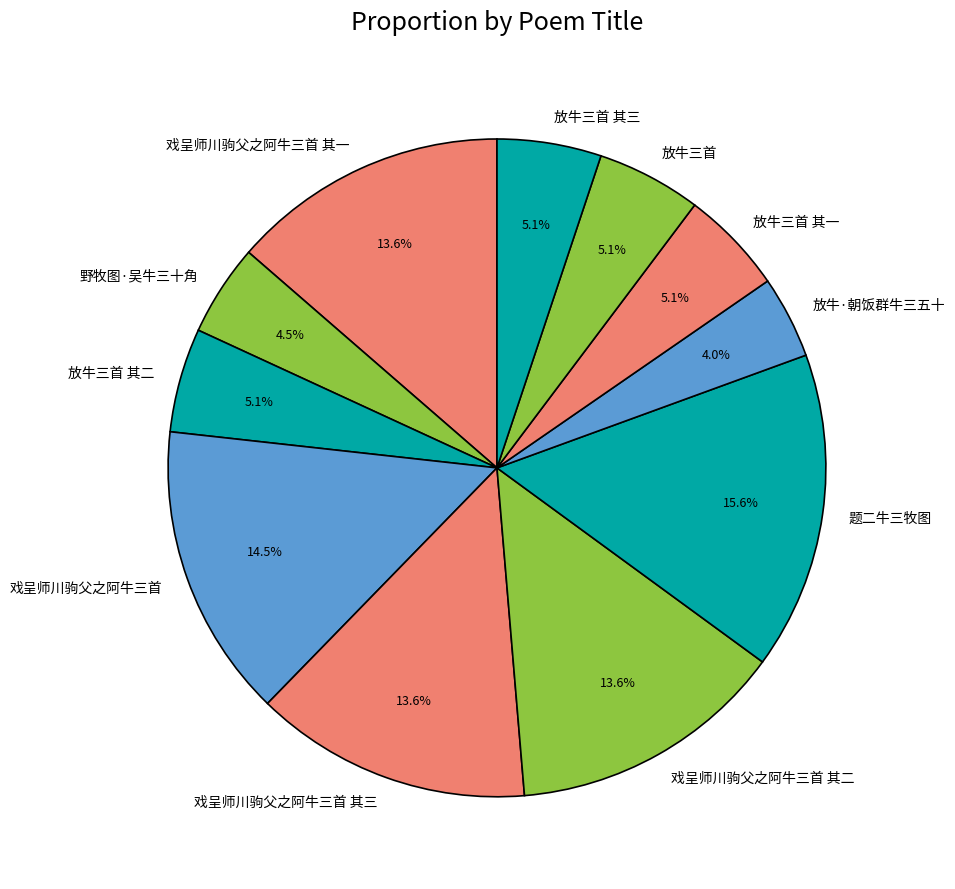

Combined, what portion of the pie is 戏呈师川驹父之阿牛三首 其二 and 放牛三首 其一?

18.7%